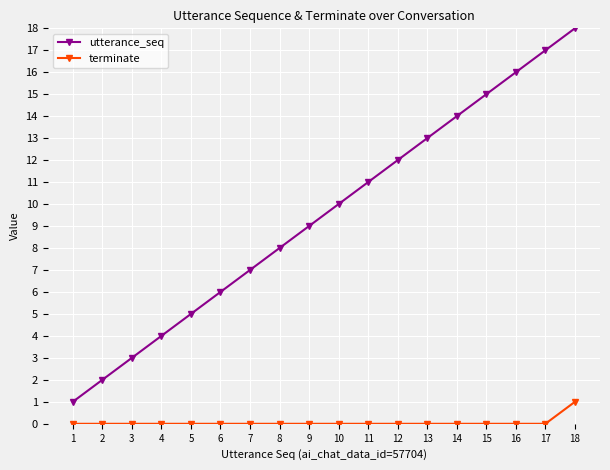

How many lines are shown in the chart?

2